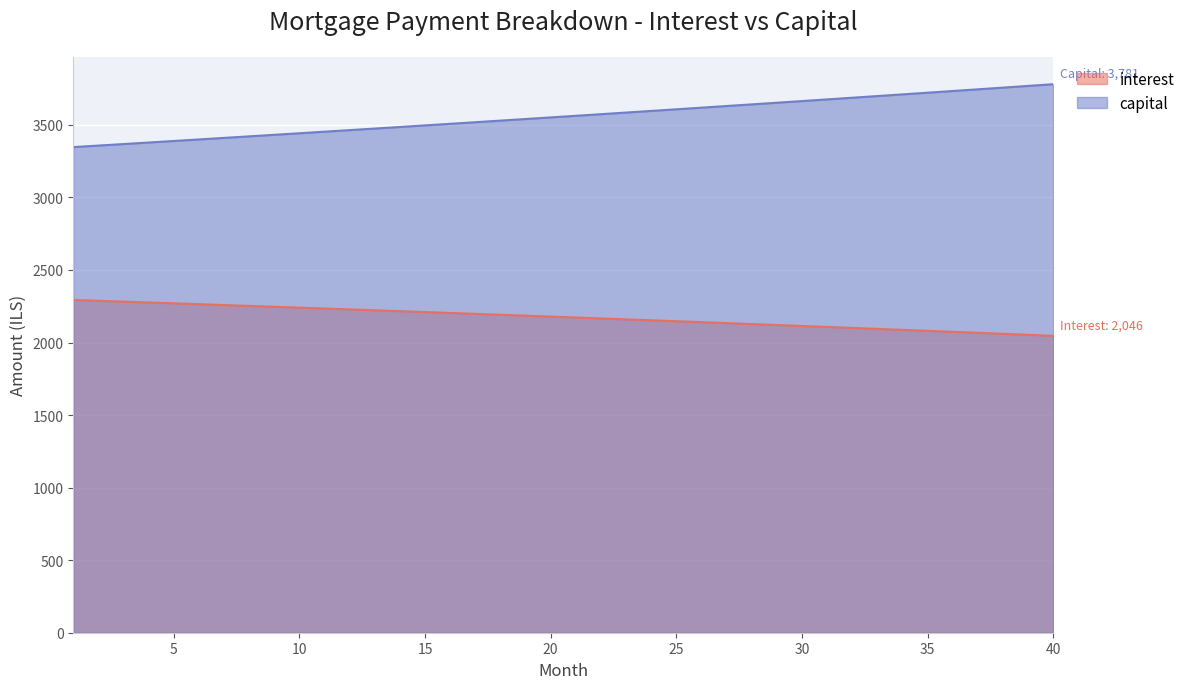

What are all the series names shown in the legend?

interest, capital